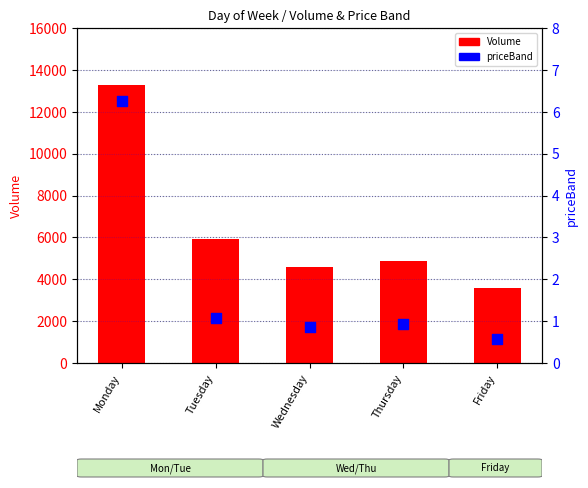

Is the value of Volume at Tuesday greater than the value of priceBand at Monday?

Yes